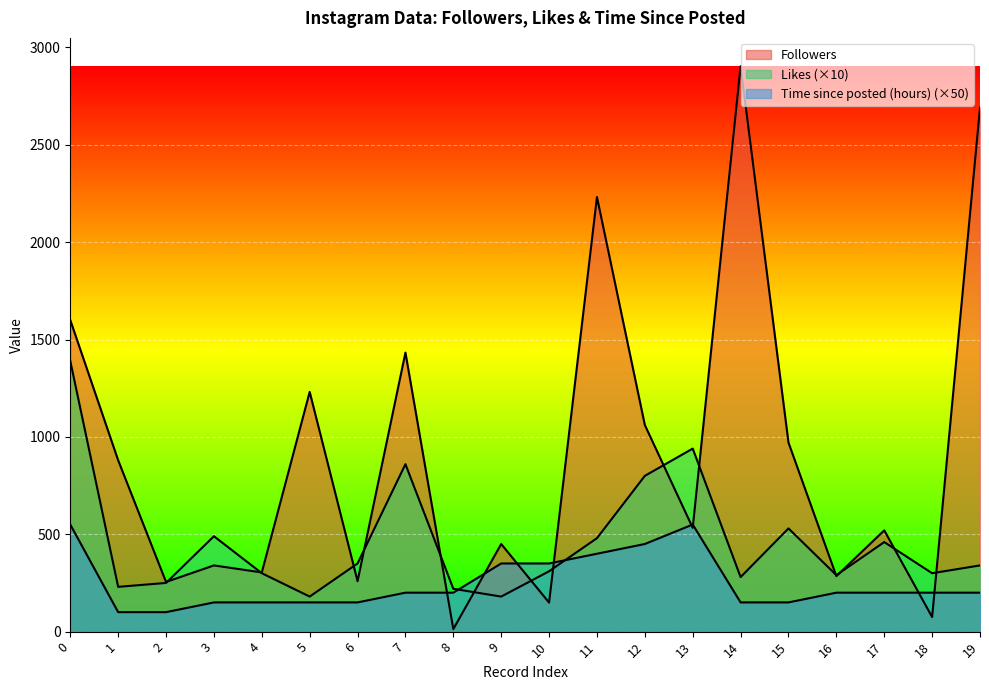

The Likes series shows 180 at 5. True or false?

True